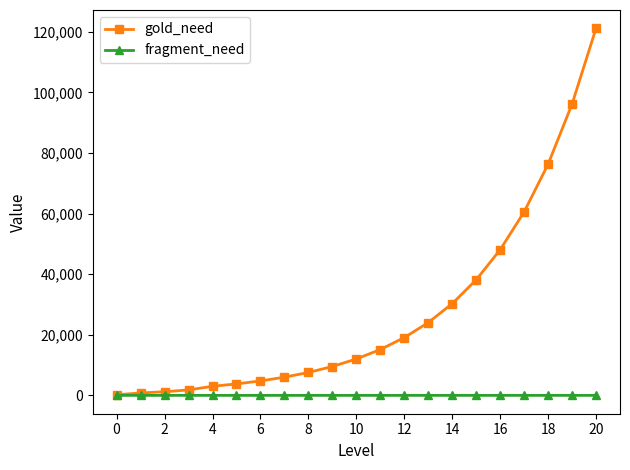

List the series in order of their overall mean, lowest first.

fragment_need, gold_need